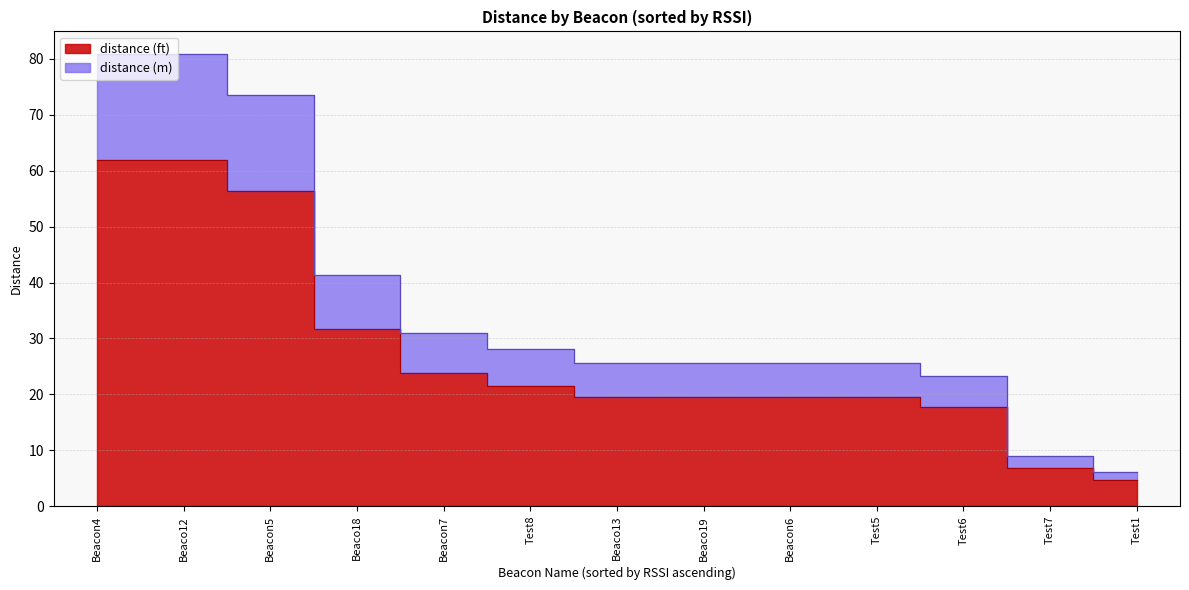

How many lines are shown in the chart?

2